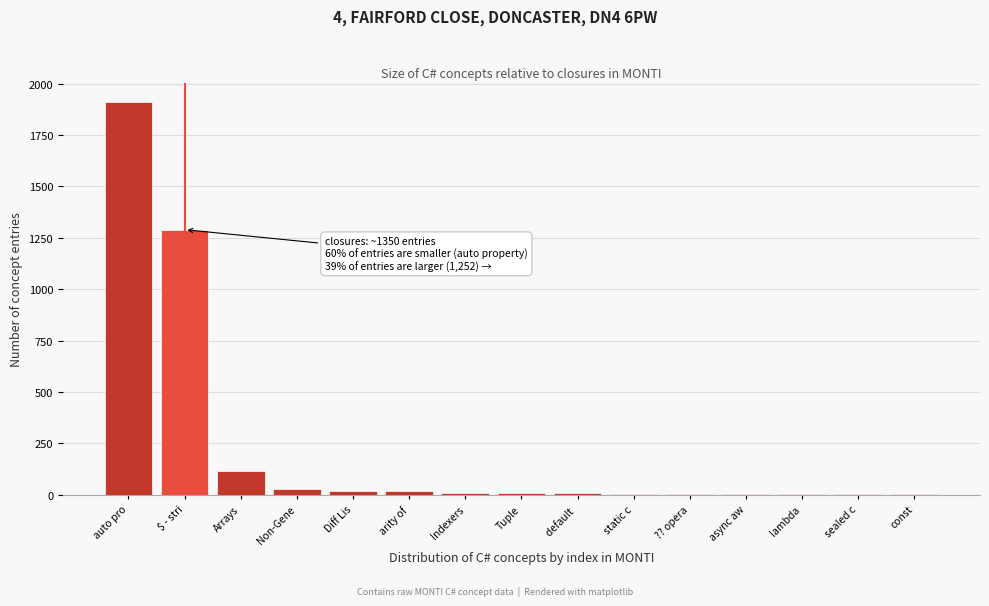

Where is the data nearest to the value 956?

$ - stri